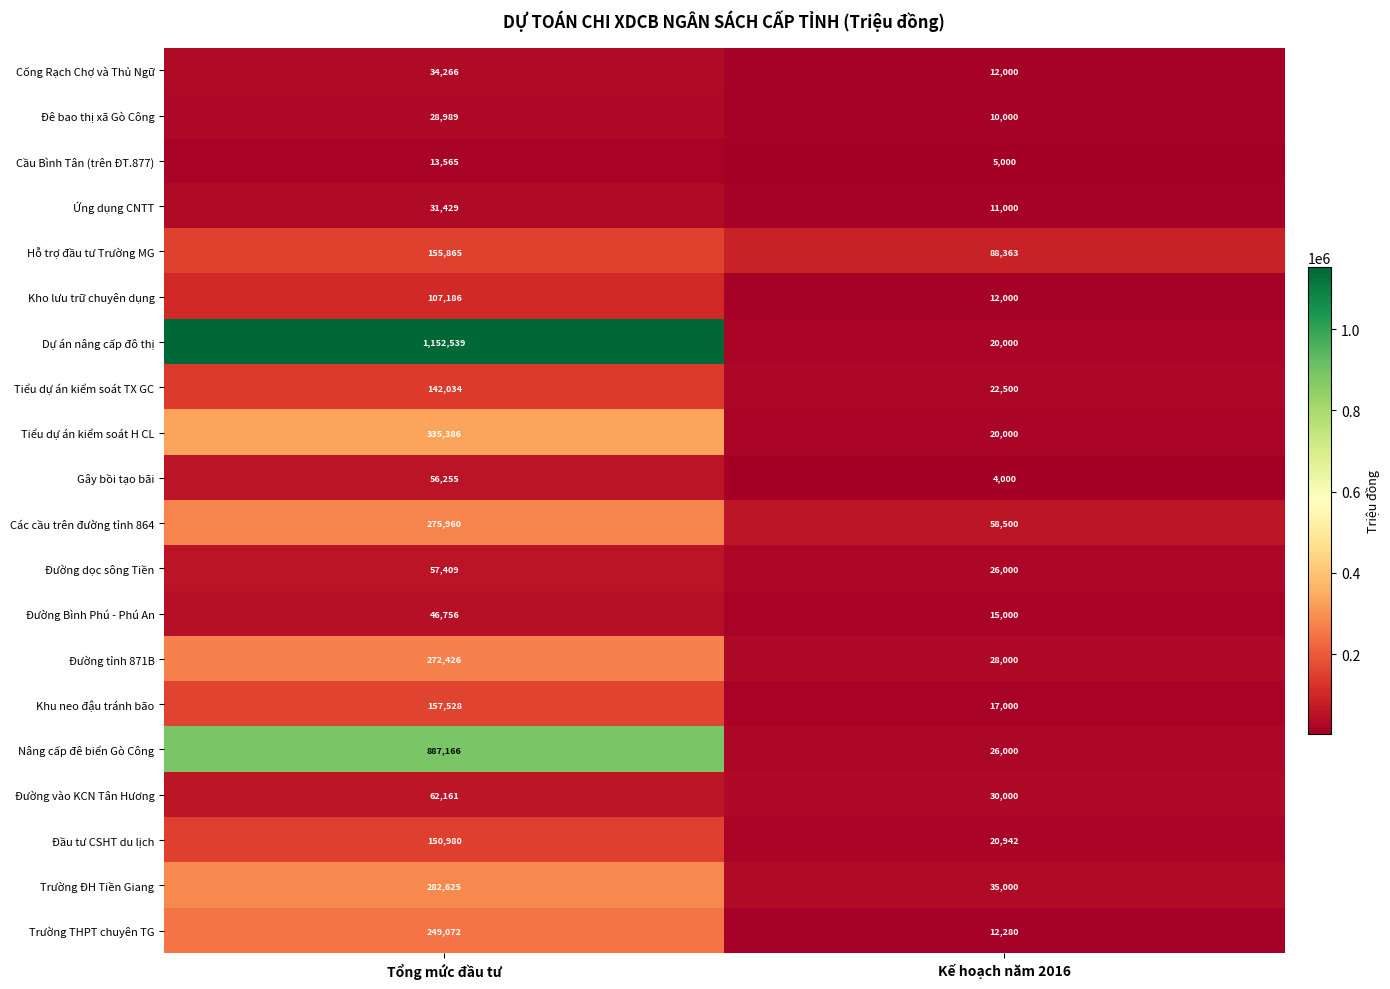

The value of Đê bao thị xã Gò Công at Tổng mức đầu tư is 28989. True or false?

True